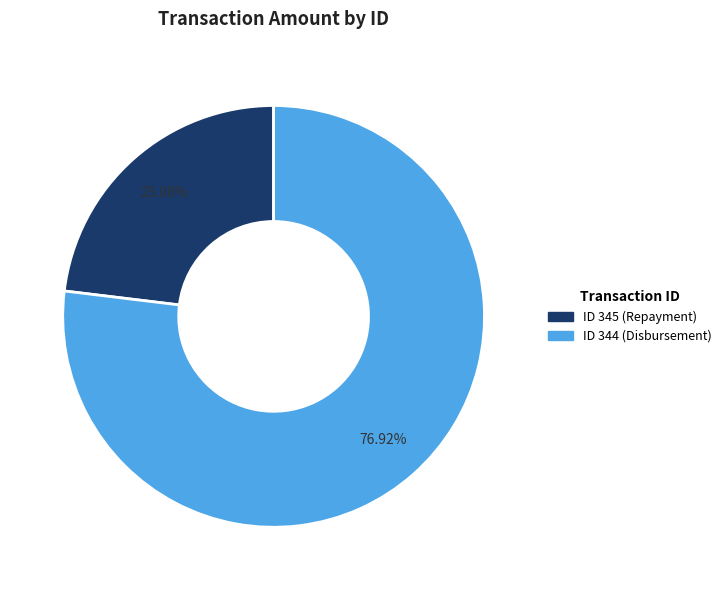

Is there any slice that represents more than half of the pie?

Yes